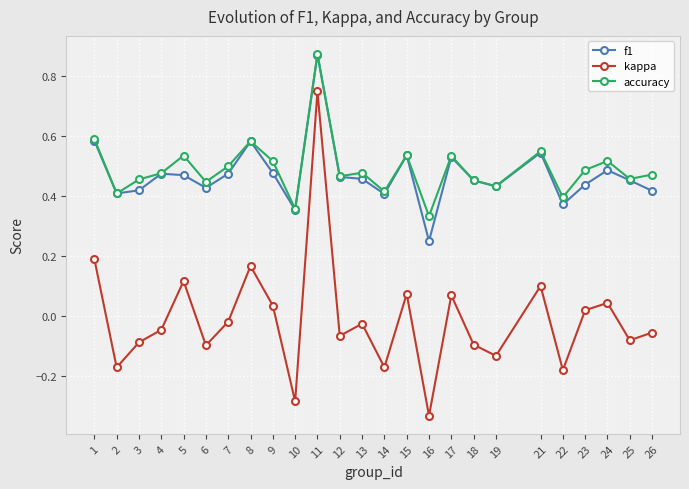

At which category does the chart reach its peak across all series?

11